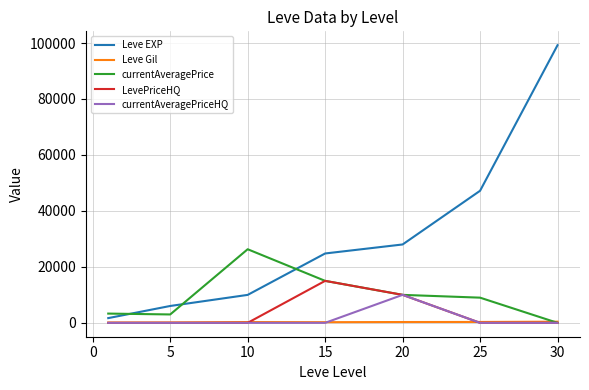

What is the maximum value for Leve EXP?

99220